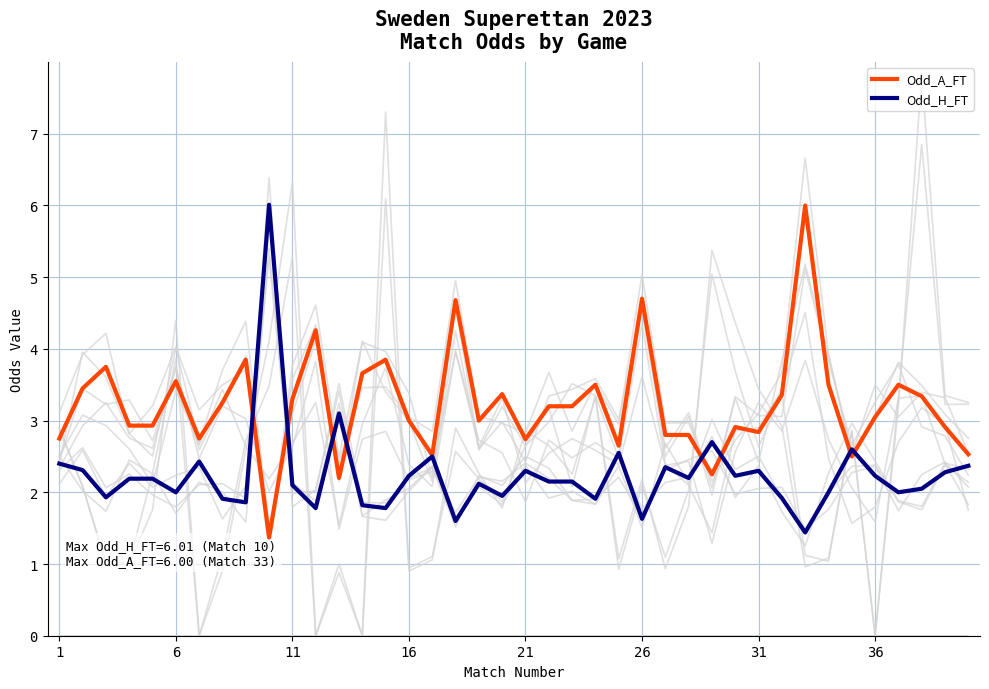

How many lines are shown in the chart?

2